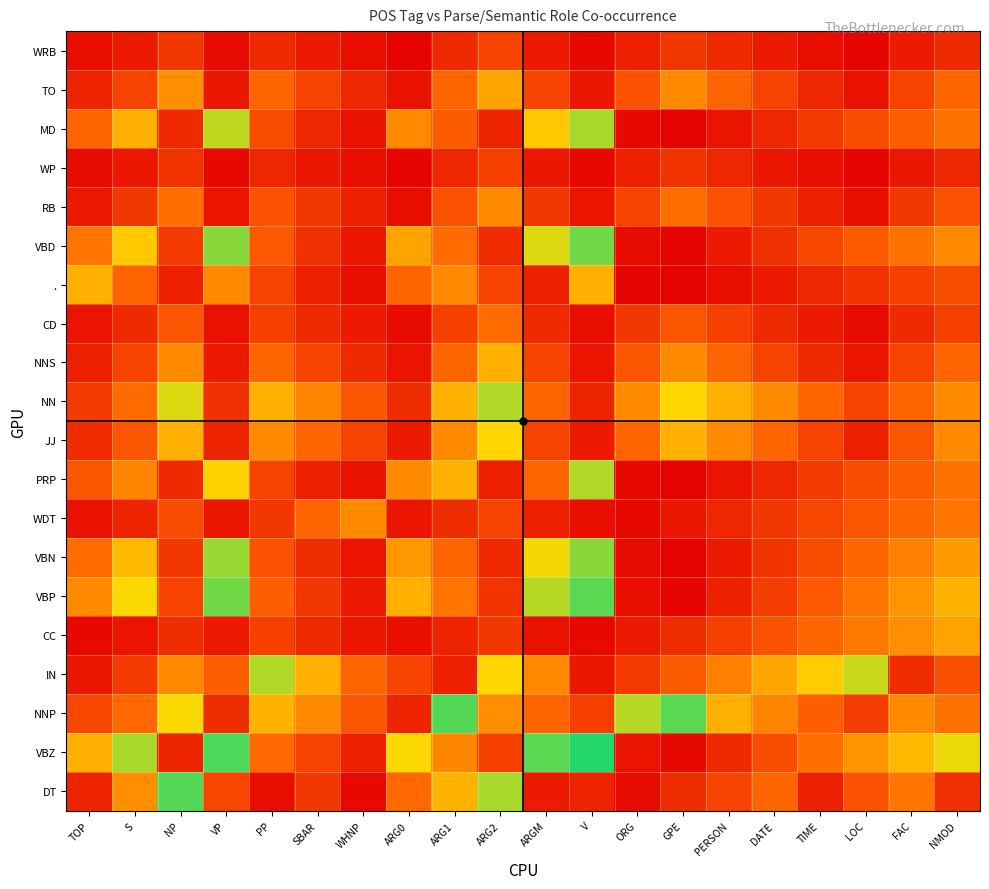

At how many categories does at least one series exceed 70?

11